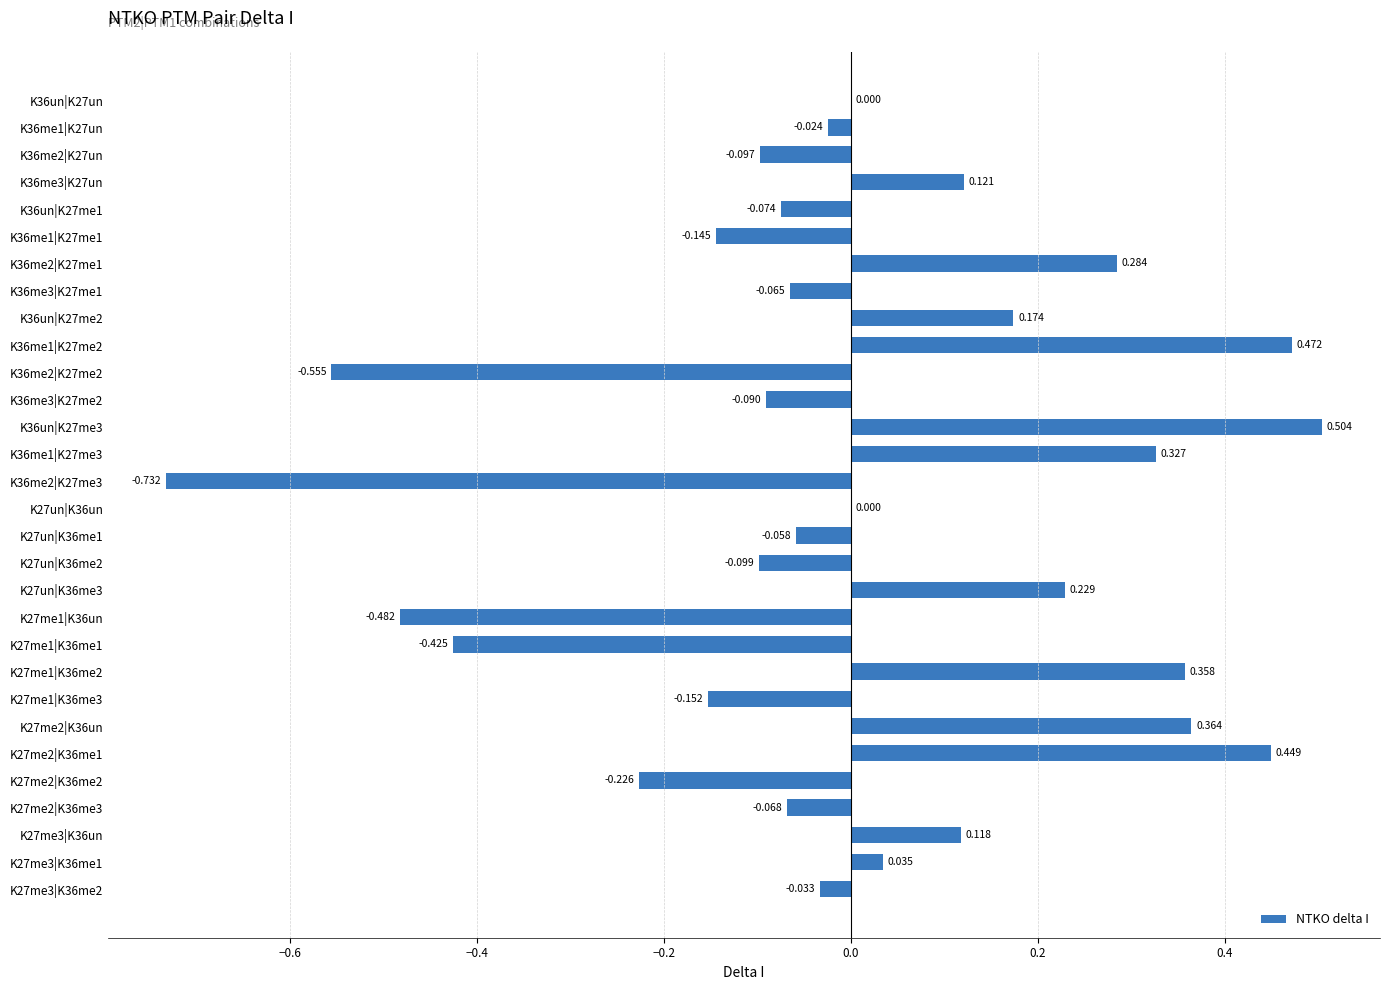

How many positive values are there?

14